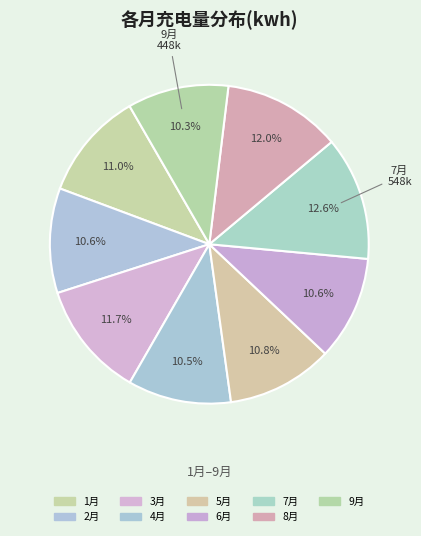

Is there any slice that represents more than half of the pie?

No